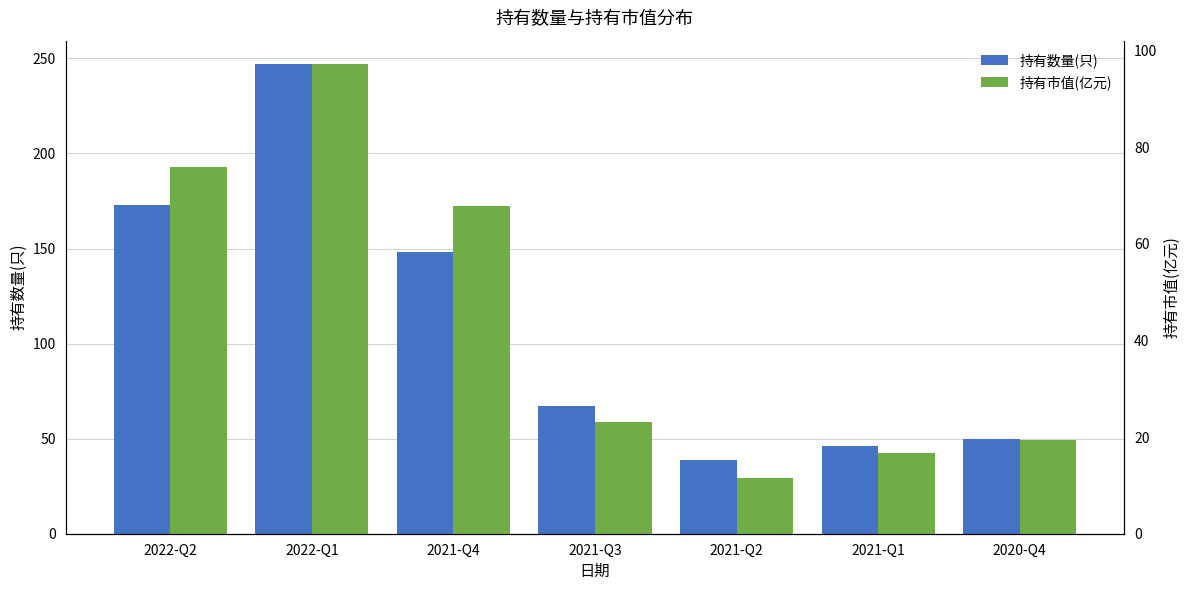

What is the label of the 7th bar from the left?

2020-Q4